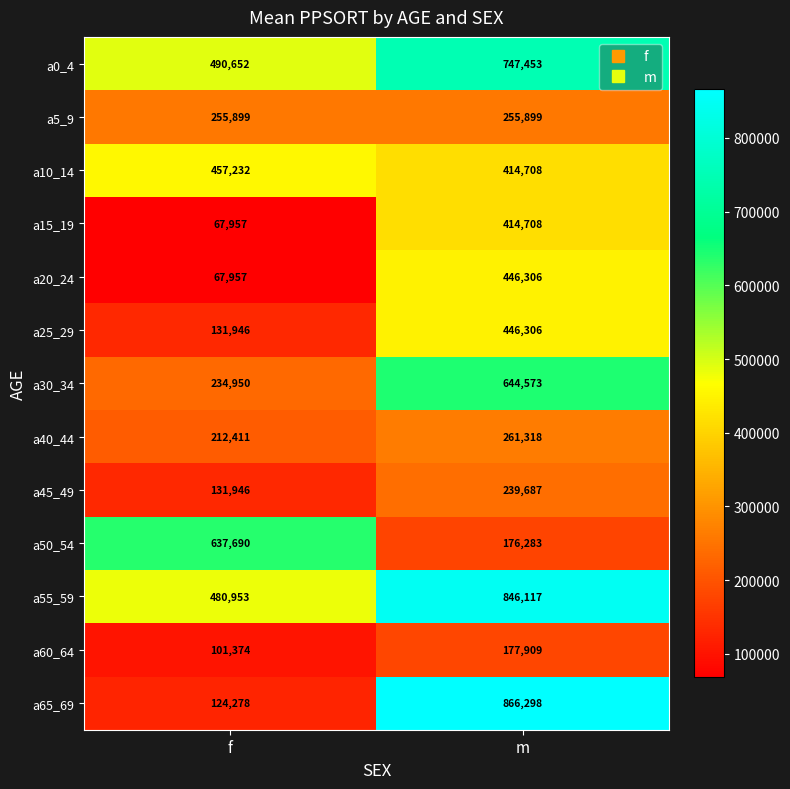

Where is a50_54 nearest to the value 406986?

m